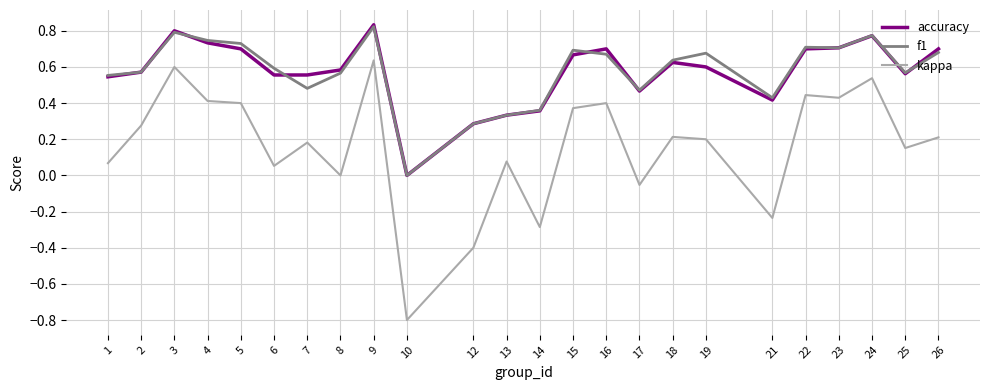

True or false: accuracy and kappa intersect in this chart.

False